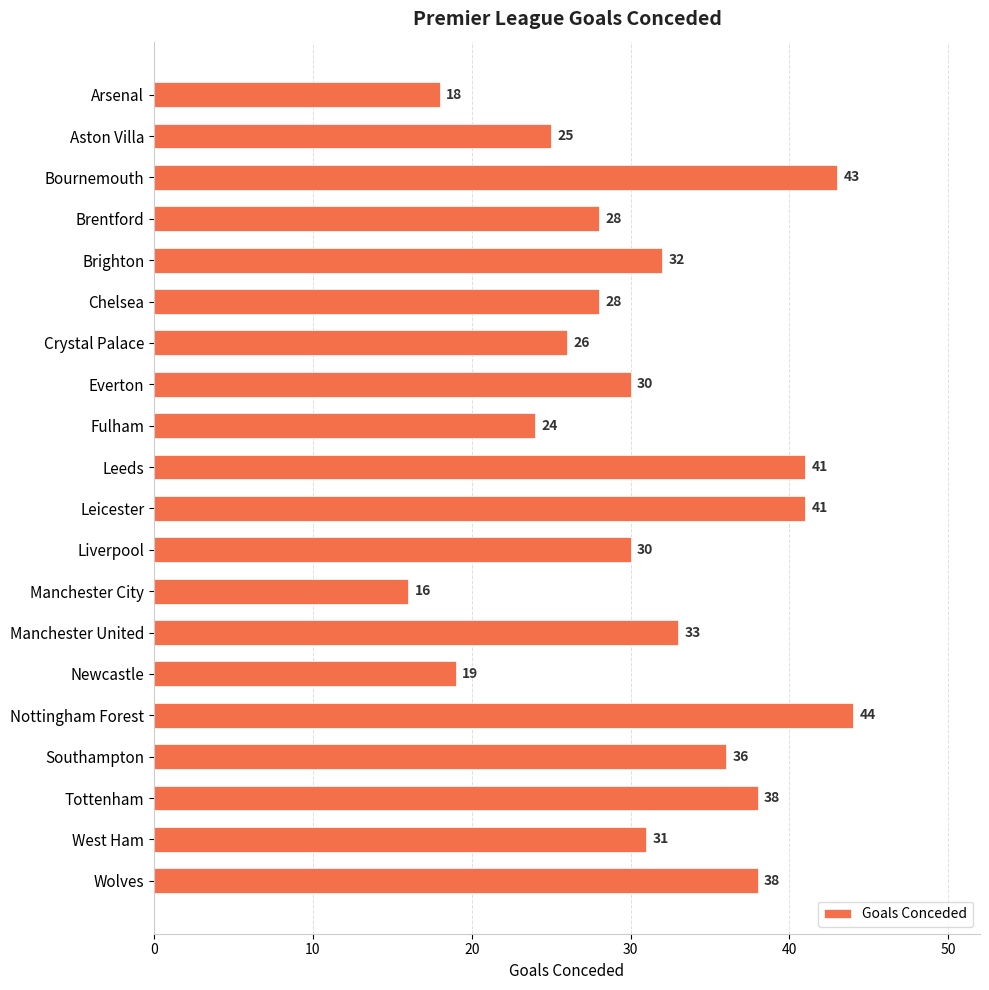

What is the approximate value at Leeds, to the nearest 10?

40